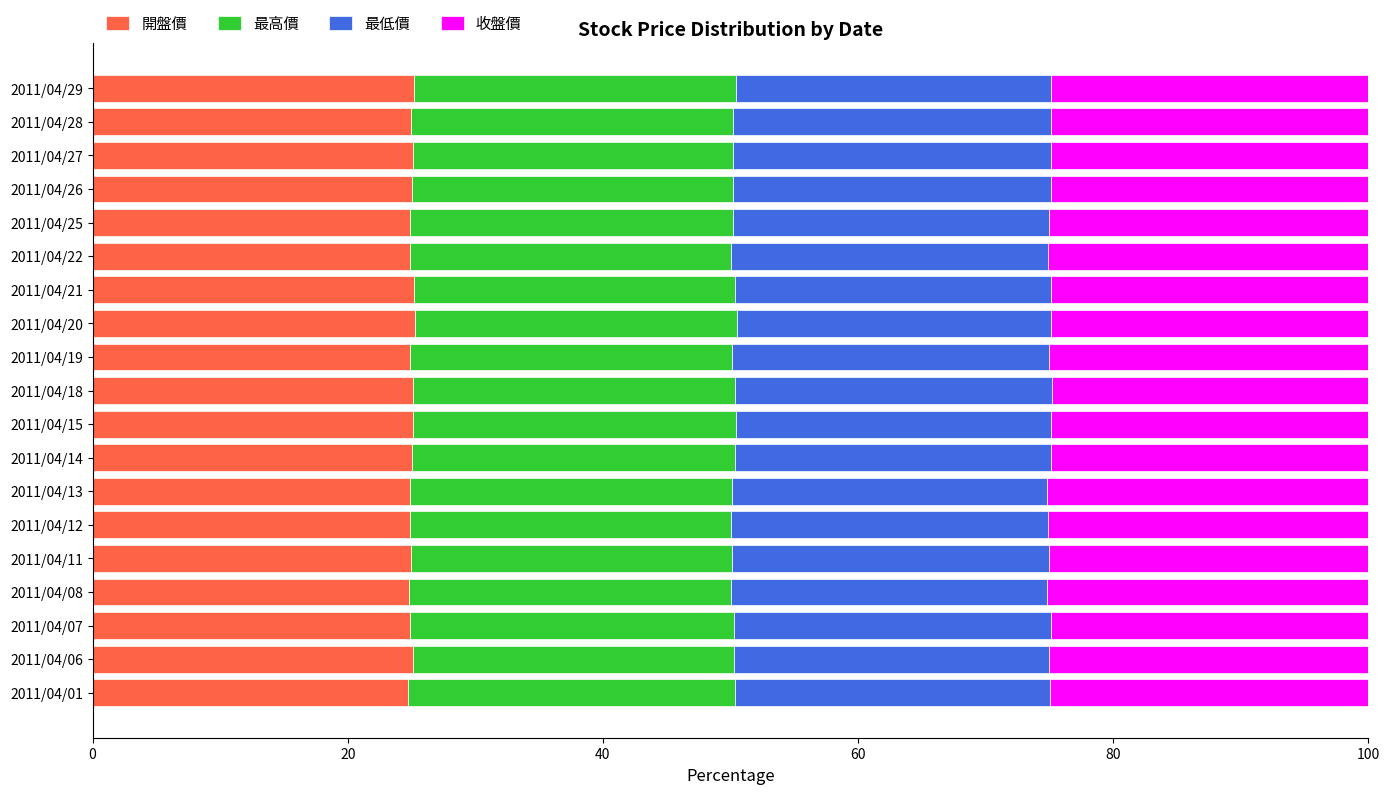

True or false: 開盤價 has a value of 38.1 at 2011/04/06.

False